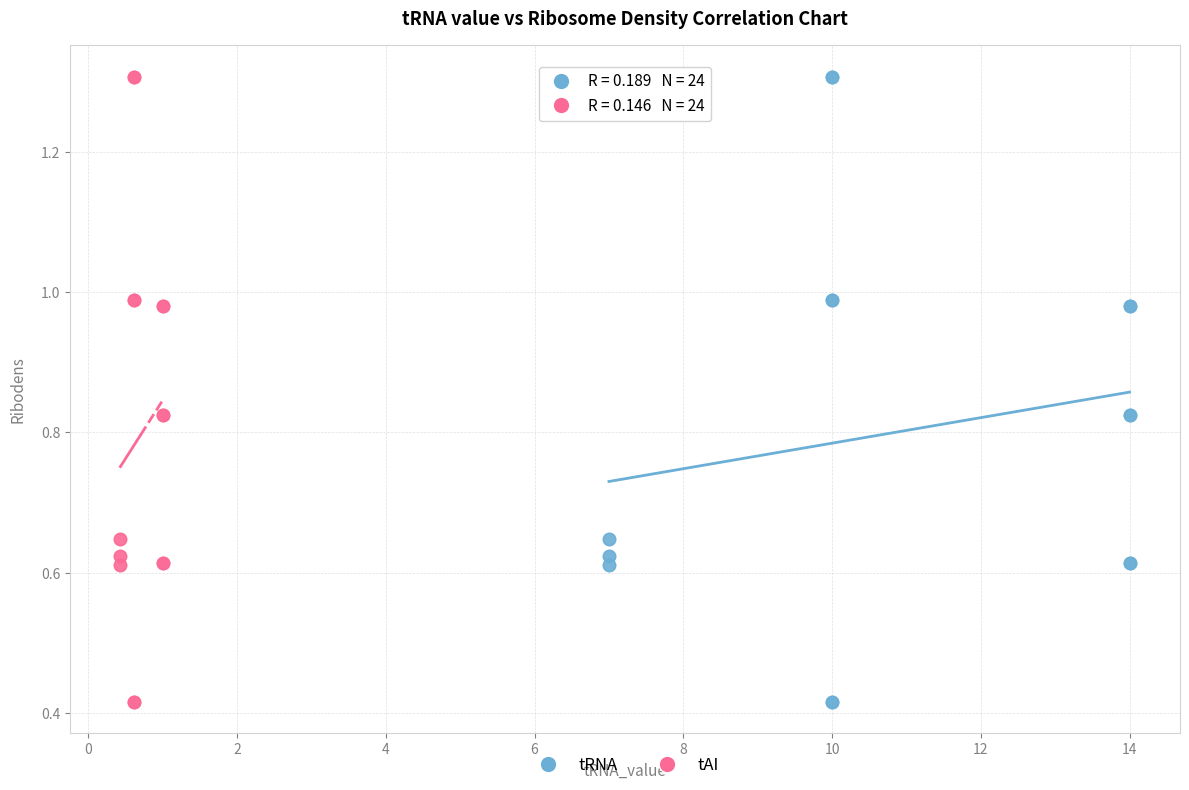

What are all the series names shown in the legend?

tRNA, tAI